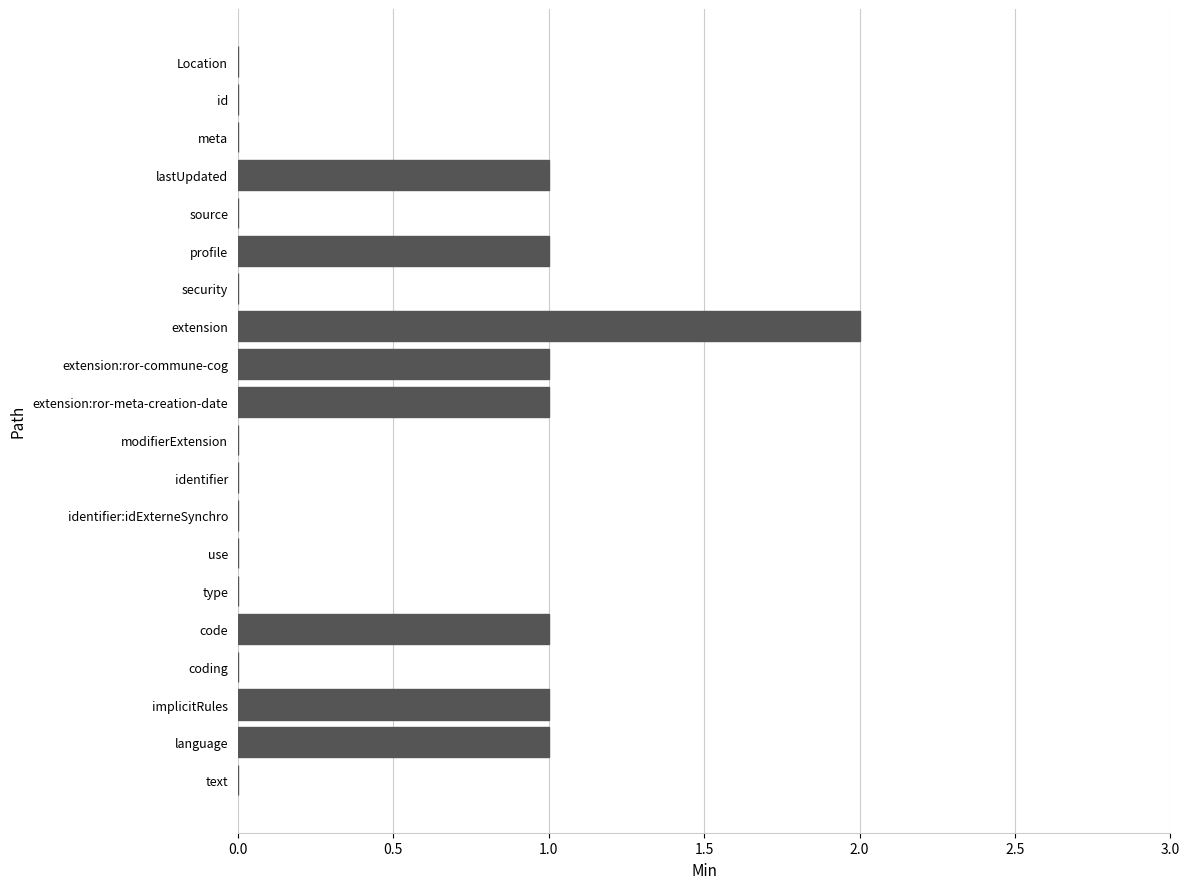

Reading top to bottom, what are all the values shown in this chart?

Location=0	id=0	meta=0	lastUpdated=1	source=0	profile=1	security=0	extension=2	extension:ror-commune-cog=1	extension:ror-meta-creation-date=1	modifierExtension=0	identifier=0	identifier:idExterneSynchro=0	use=0	type=0	code=1	coding=0	implicitRules=1	language=1	text=0